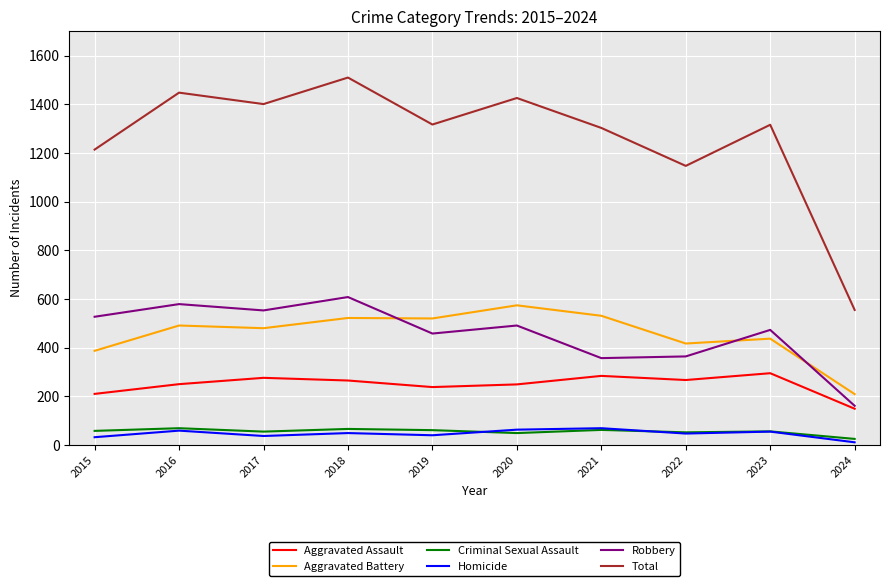

At which category is the sum across all series the highest?

2018